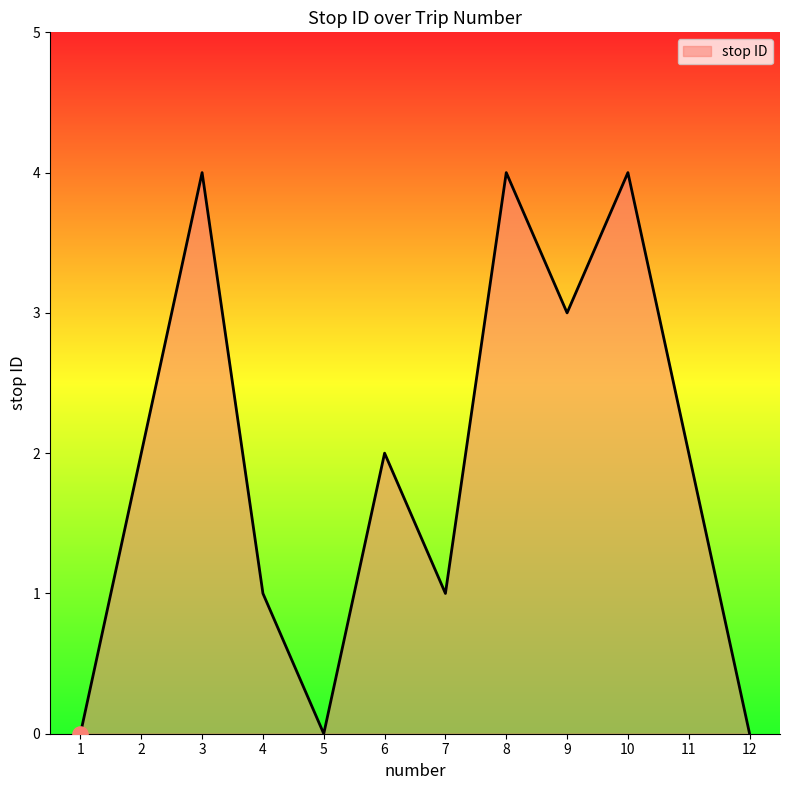

Approximately how many times larger is the value at 11 compared to 7?

2.0